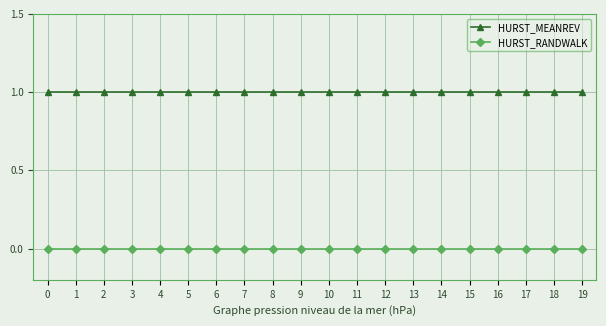

True or false: HURST_MEANREV and HURST_RANDWALK cross at least once.

False